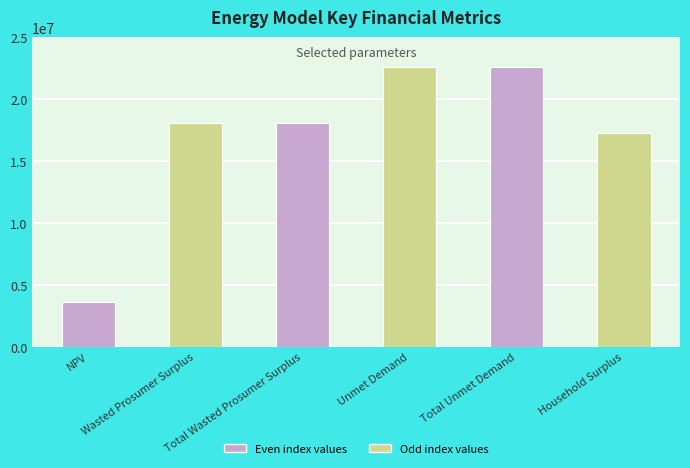

What is the change in value from Total Unmet Demand to Household Surplus?

-5342674.4